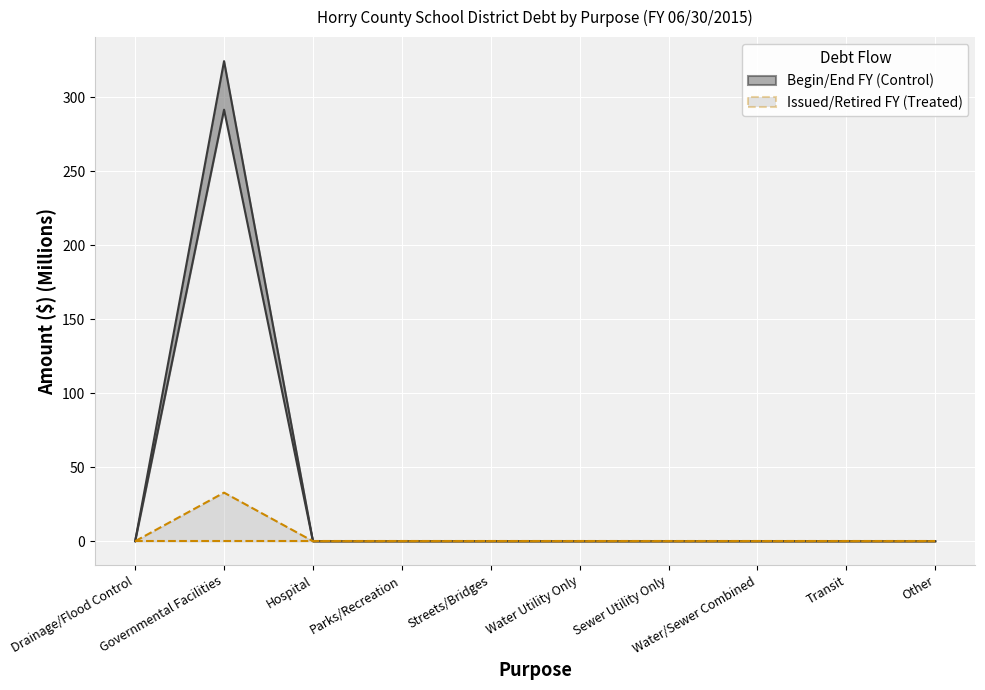

Rank the series at Streets/Bridges from lowest to highest value.

BeginFY boundary, EndFY boundary, IssuedFY boundary, RetiredFY boundary